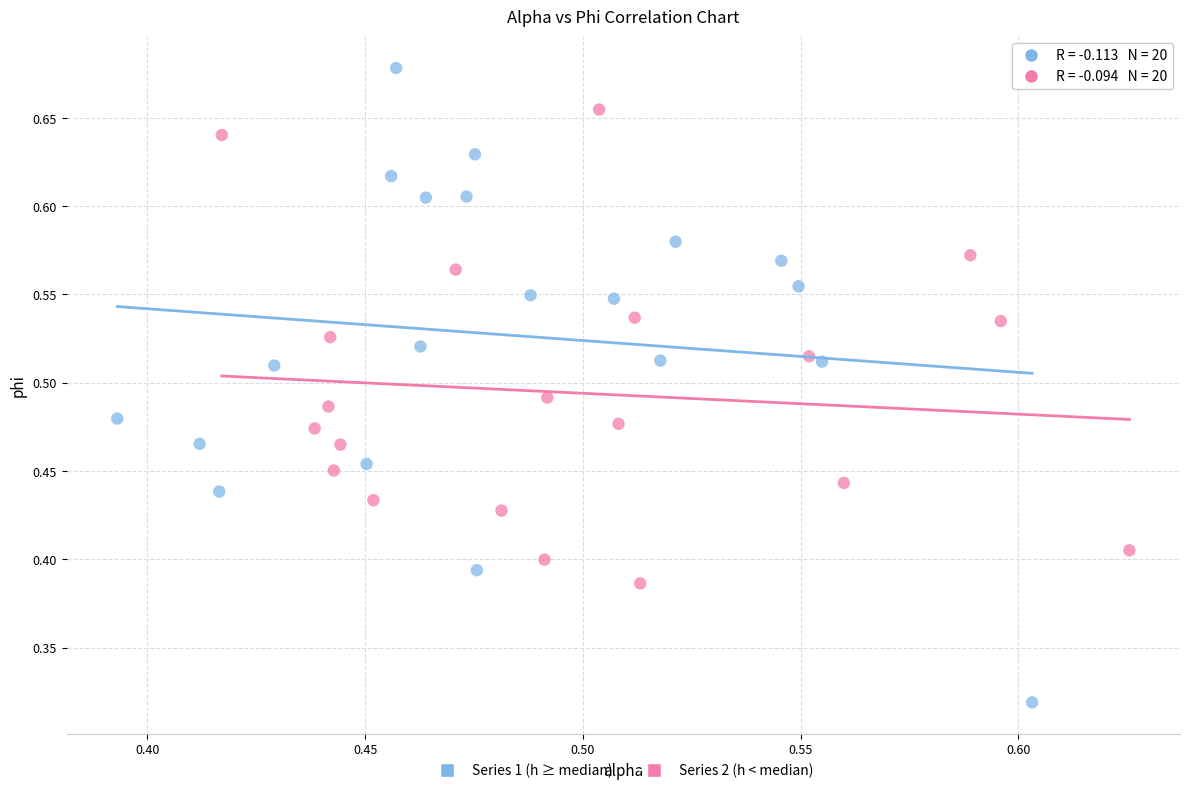

Which series contains the highest Y value?

Series 1 (h ≥ median)